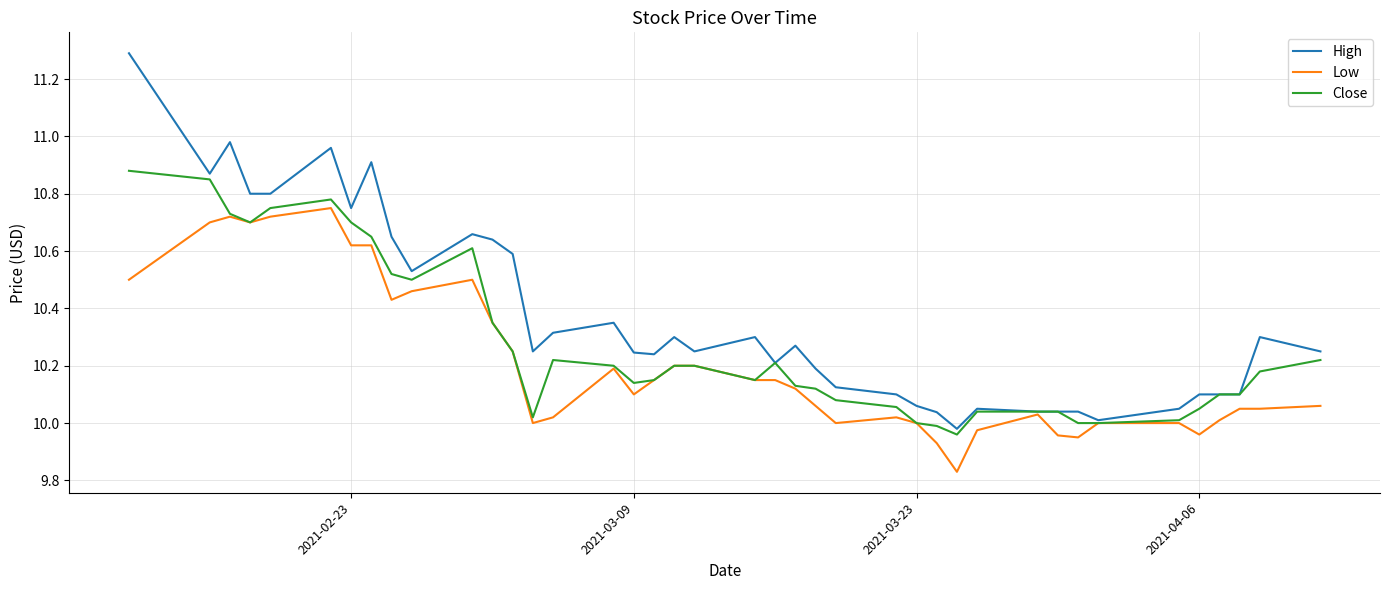

Which series has the widest spread of values?

High